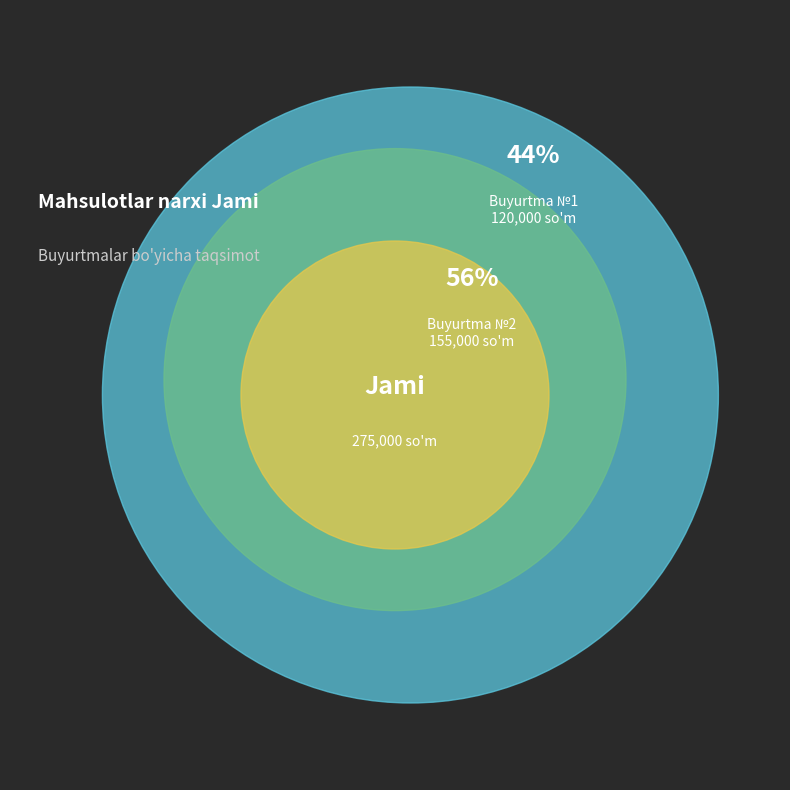

Combined, do 2 and 1 account for over 50%?

Yes